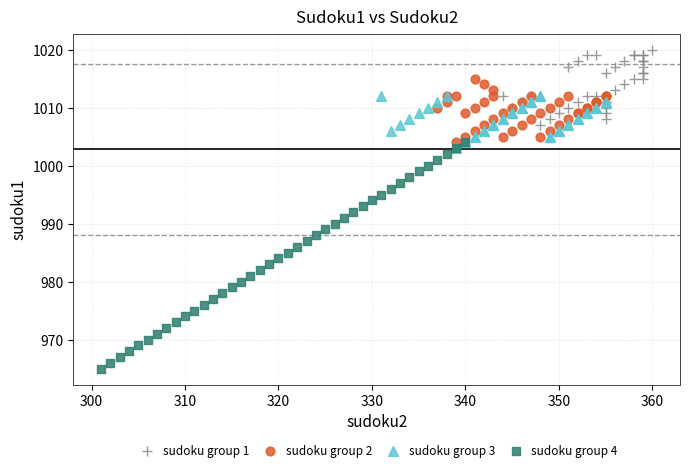

Which series has the widest spread of Y values?

sudoku group 4